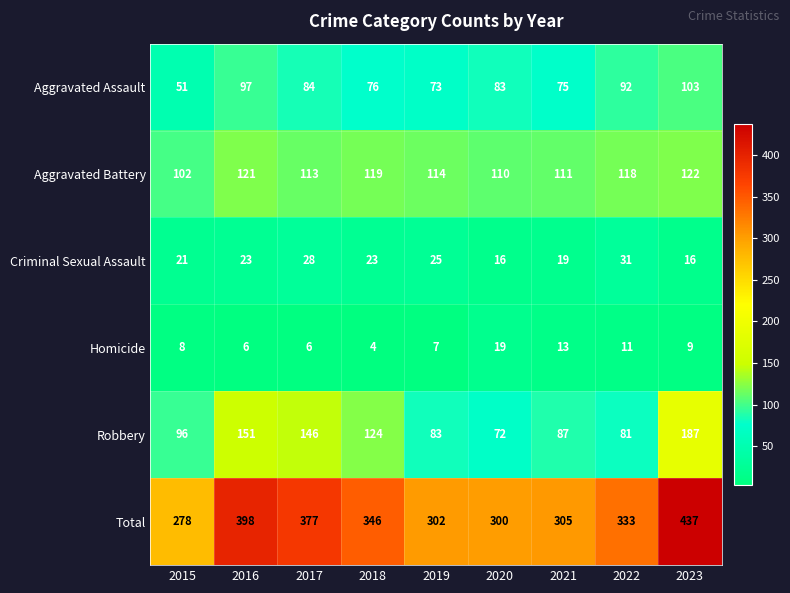

Which label corresponds to the smallest value in the chart?

2018